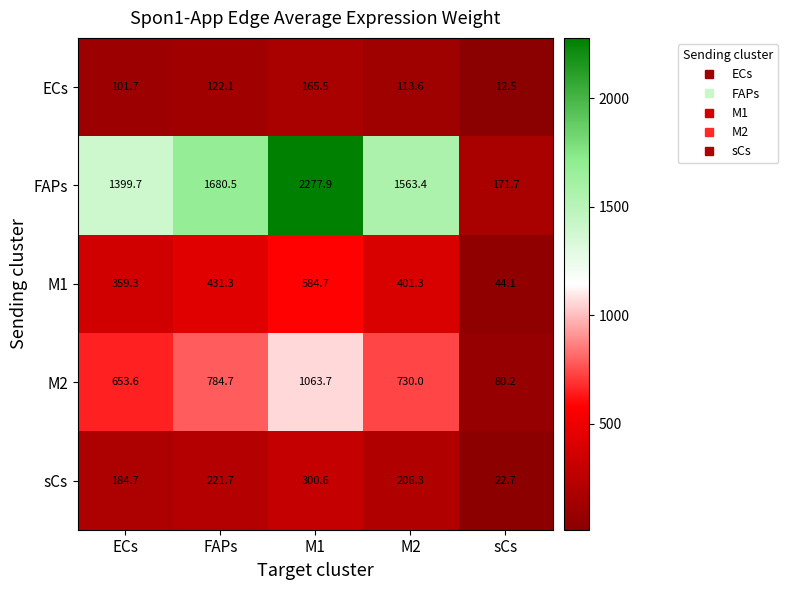

True or false: M2 has a value of 784.7 at FAPs.

True